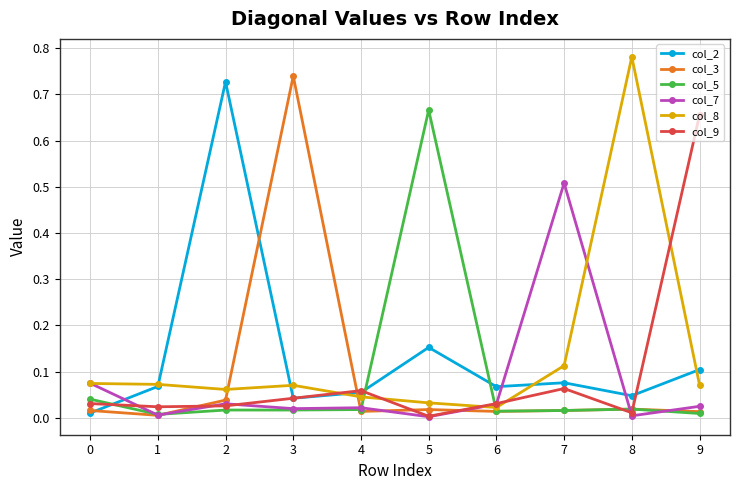

Which label corresponds to the largest value in the chart?

8